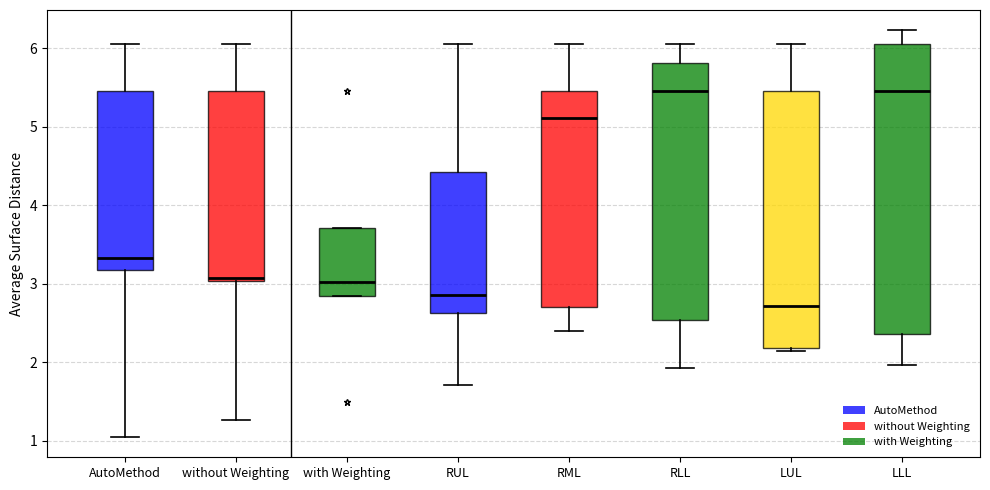

Which box has the lowest median line?

LUL